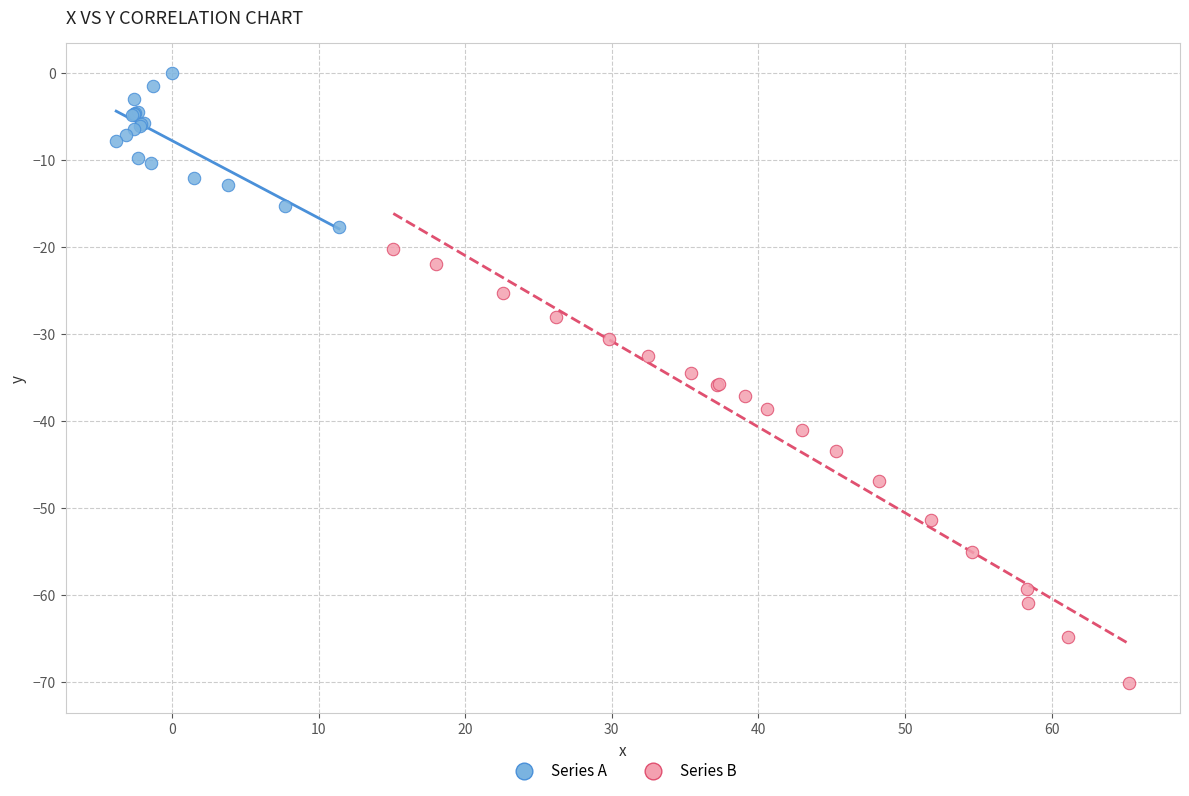

Which series contains the highest Y value?

Series A